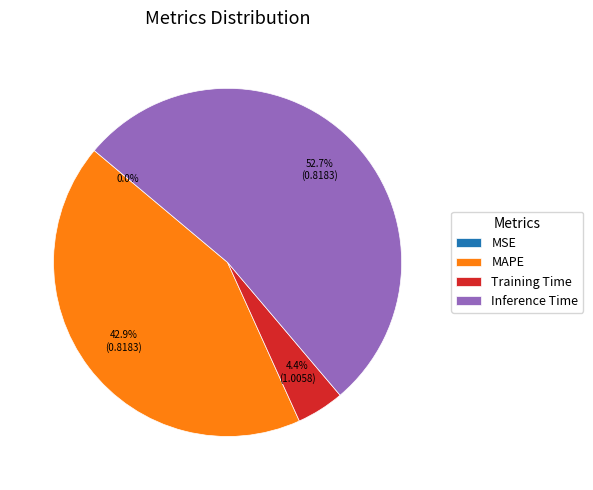

To the nearest percent, what is the difference between the largest and smallest slice percentages?

53%